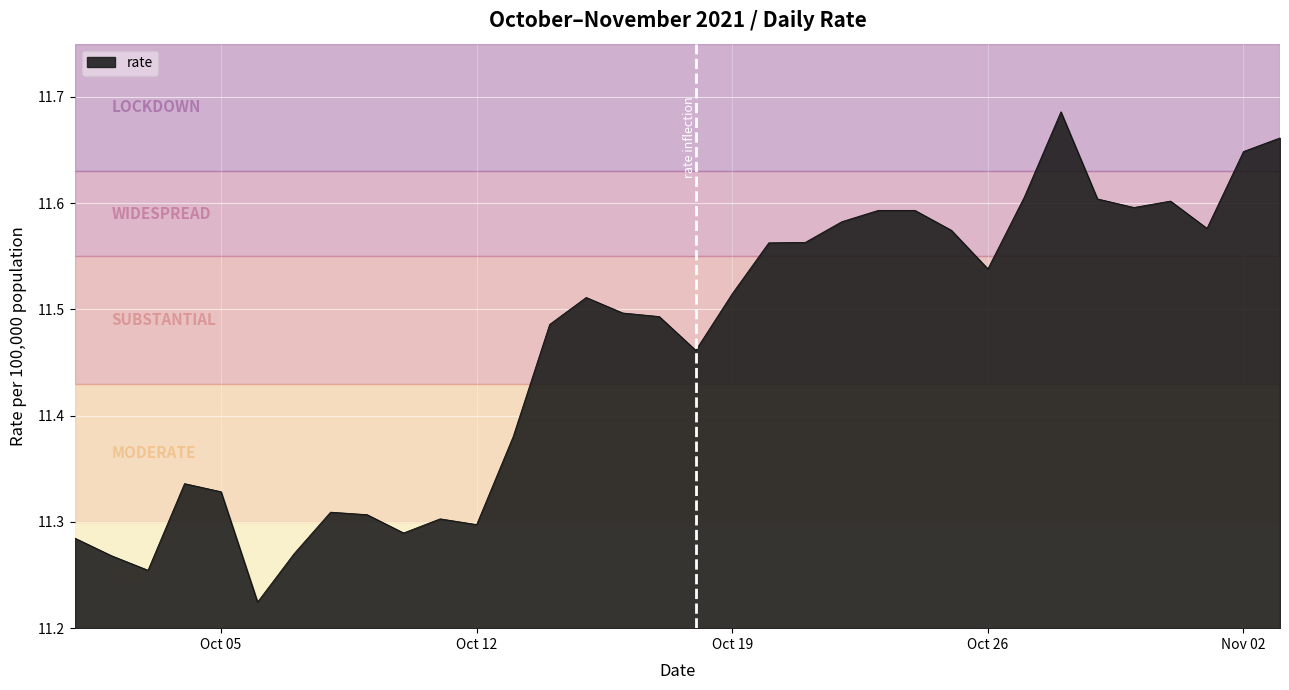

What is the difference between the maximum and minimum values?

0.5